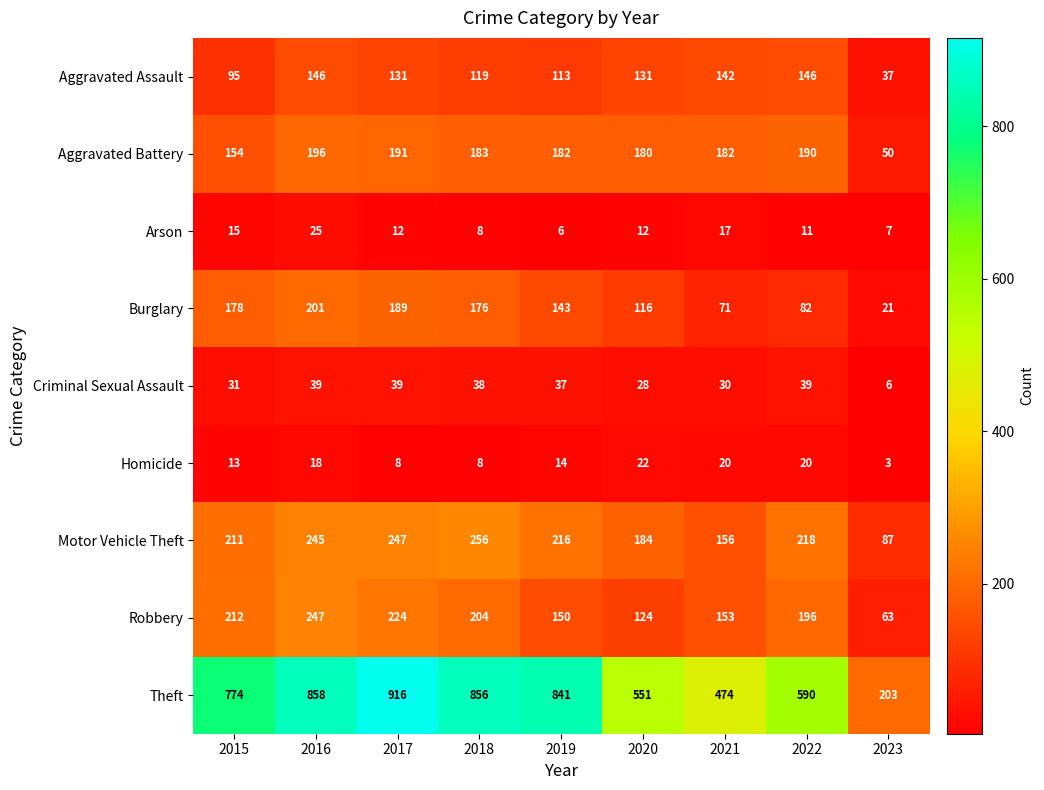

Is it true that Aggravated Assault equals 182 at 2018?

False